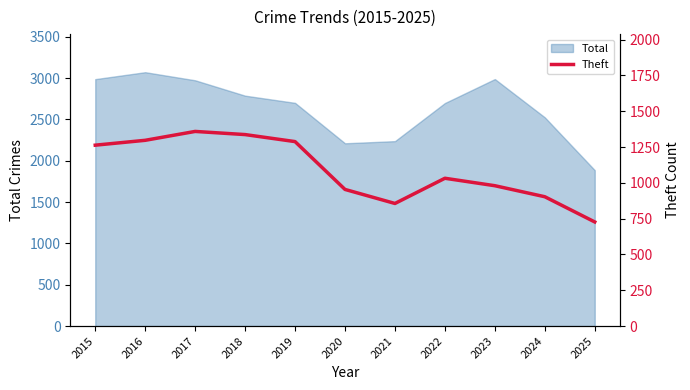

What is the value of the 7th point from the left?

856